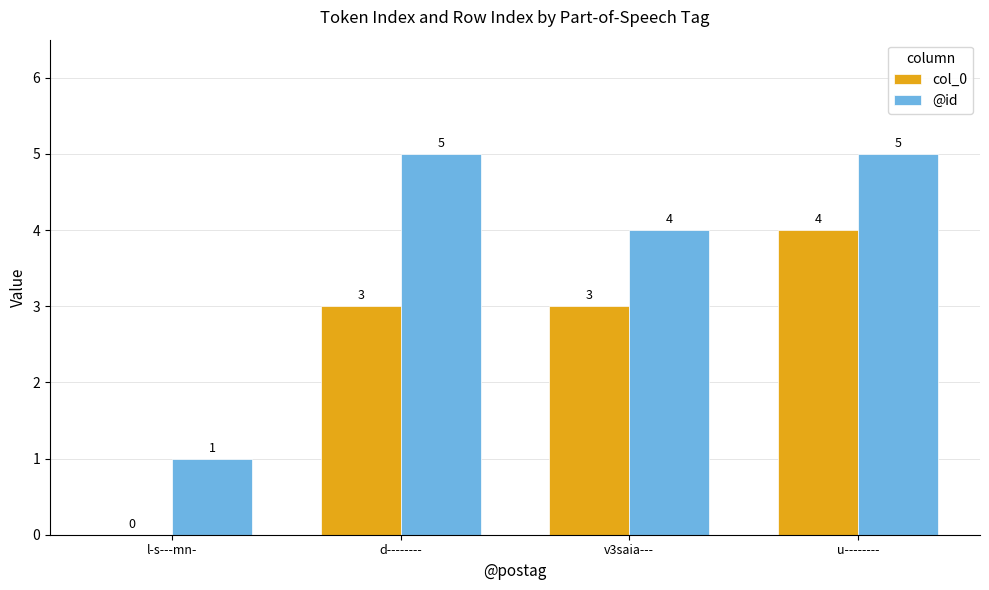

Count the col_0 values in the range 3 to 4.

3